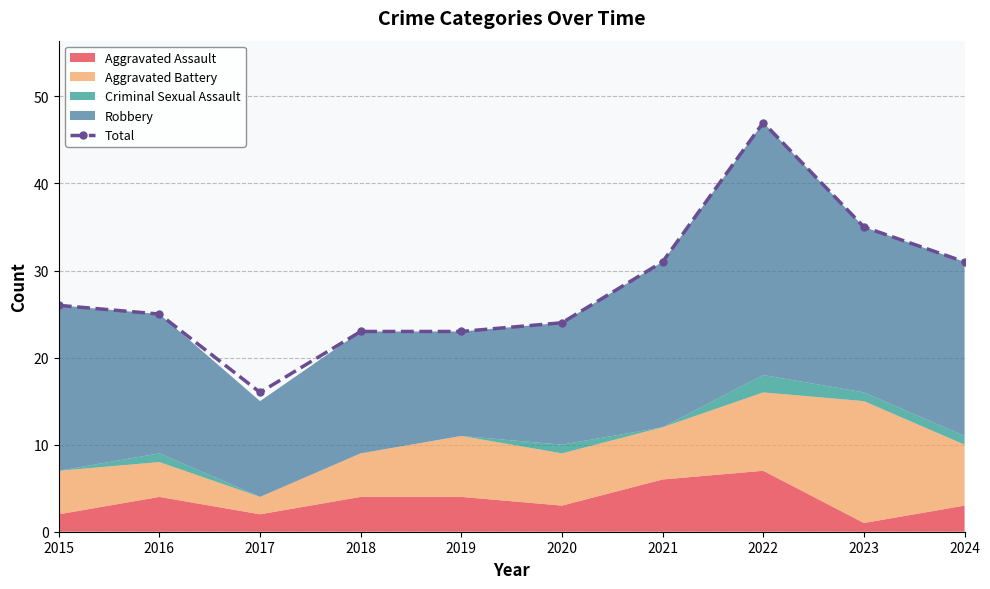

Read the value at 2021, to the nearest 5.

30